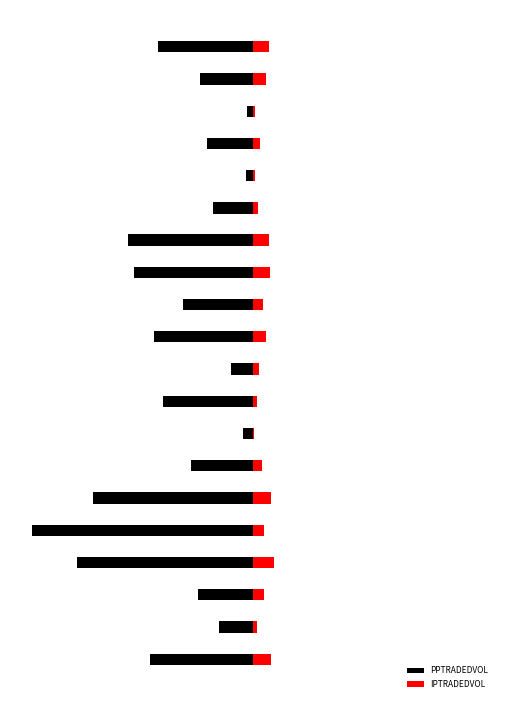

Where is PPTRADEDVOL nearest to the value 0?

17